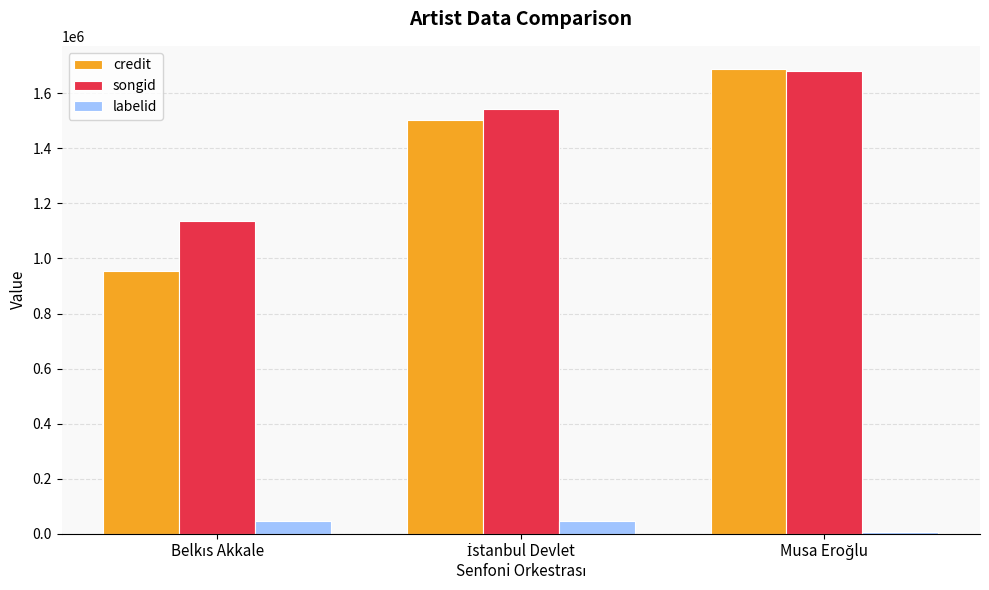

Which series has the largest range (max minus min)?

credit